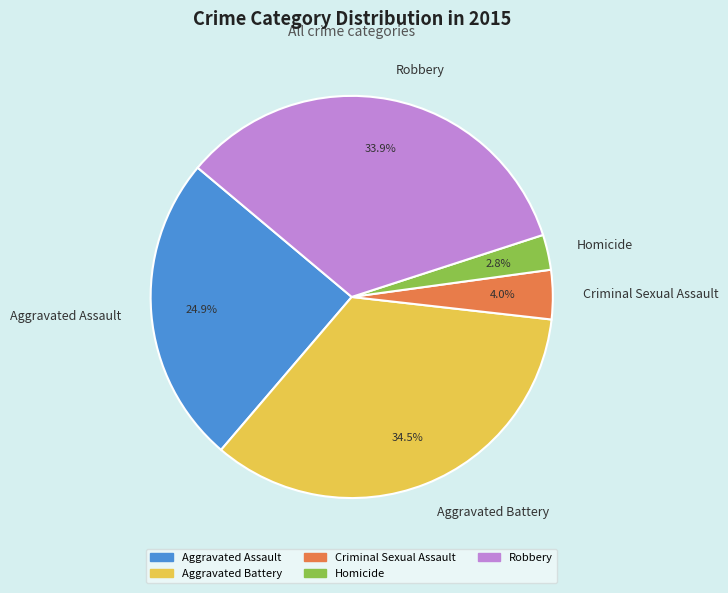

Approximately how many times larger is the value at Robbery compared to Aggravated Battery?

1.0